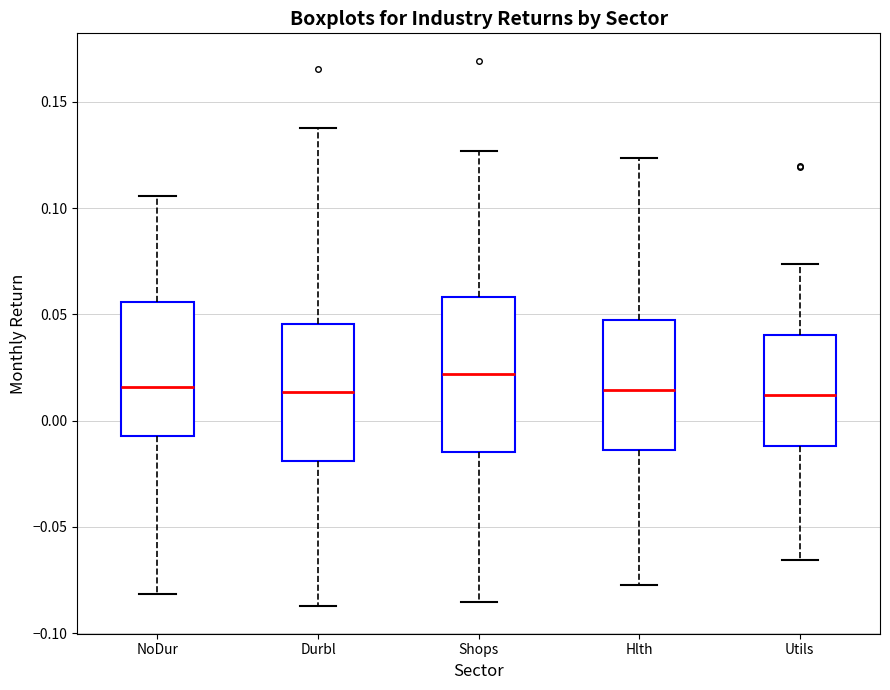

Reading left to right, read every box against the y-axis: the position of its median line, the range the box covers, and the ends of its whiskers. The values are not printed on the chart, so give them approximately, as read against the axis.

NoDur: median 0.015, box -0.005 to 0.055, whiskers -0.080 to 0.105
Durbl: median 0.015, box -0.020 to 0.045, whiskers -0.085 to 0.140
Shops: median 0.020, box -0.015 to 0.060, whiskers -0.085 to 0.125
Hlth: median 0.015, box -0.015 to 0.045, whiskers -0.075 to 0.125
Utils: median 0.010, box -0.010 to 0.040, whiskers -0.065 to 0.075